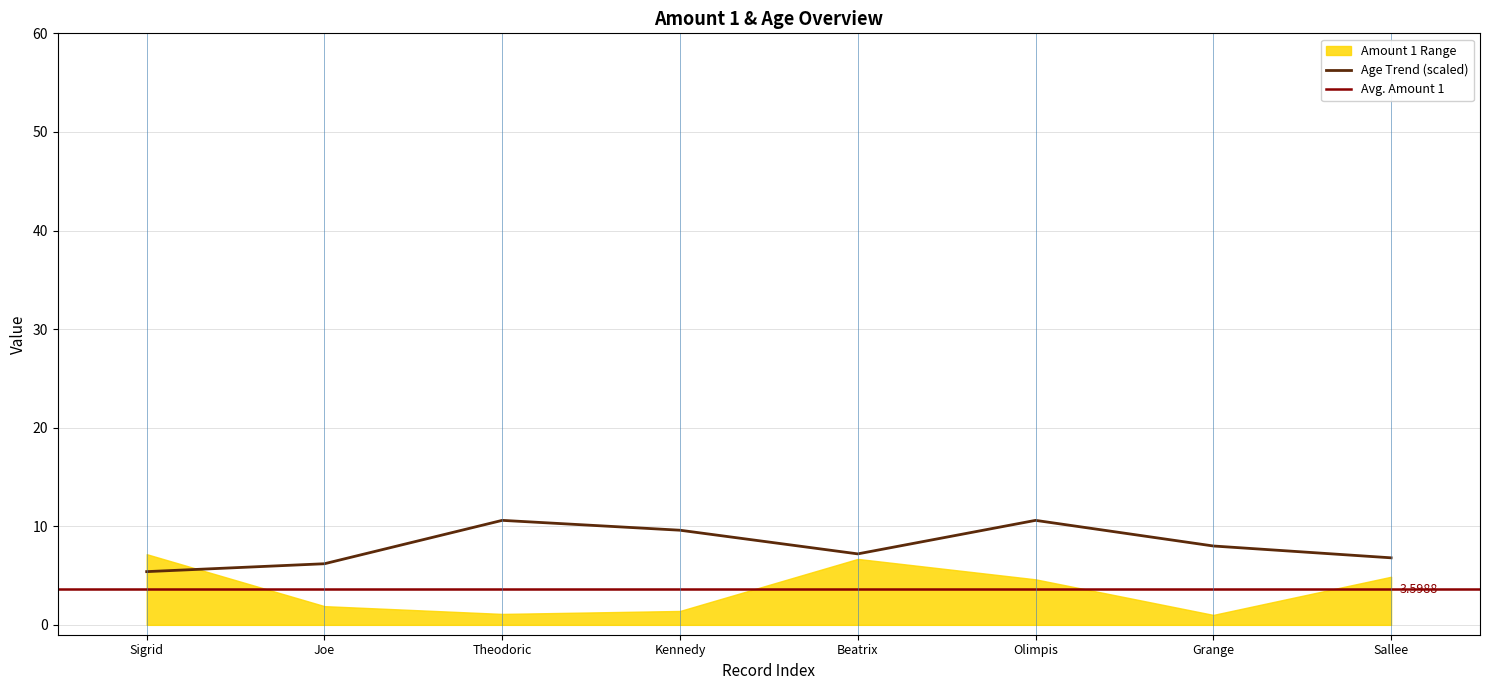

Does the chart have visible grid lines?

Yes